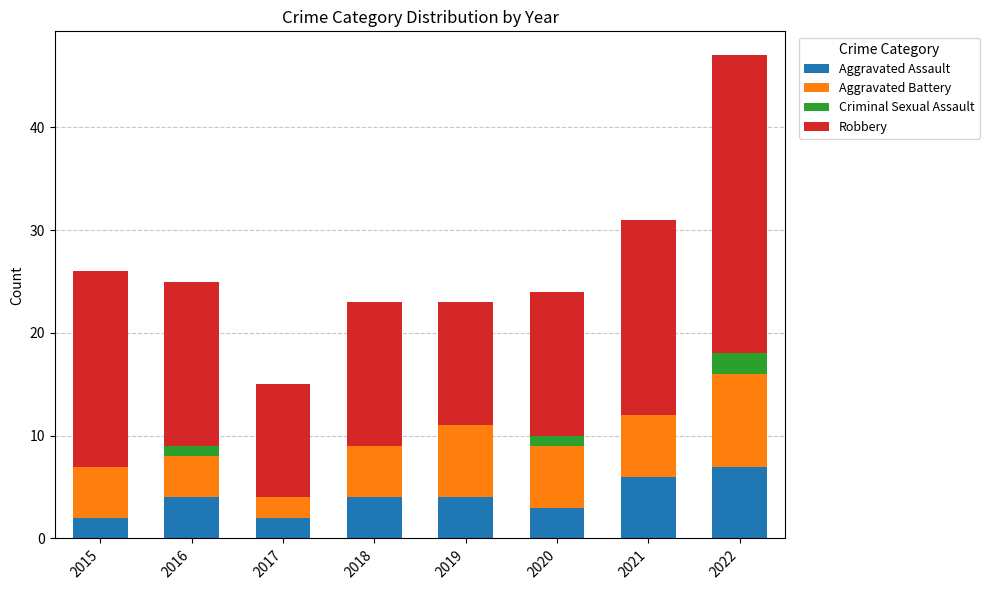

What is the total value across all series at 2015?

26